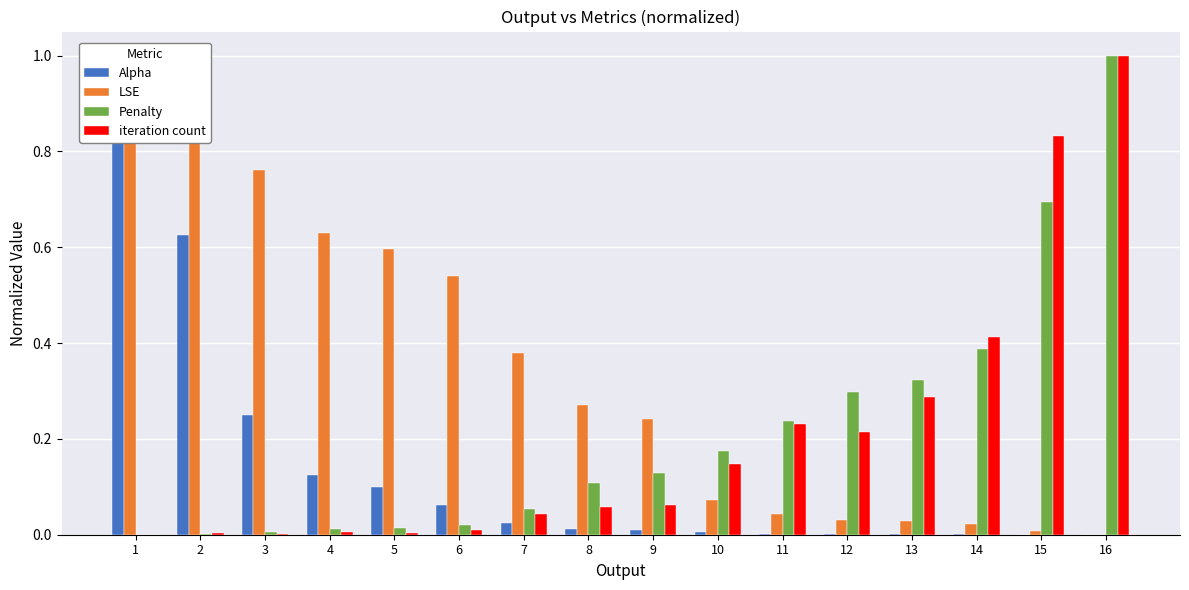

At how many categories does at least one series exceed 0?

16